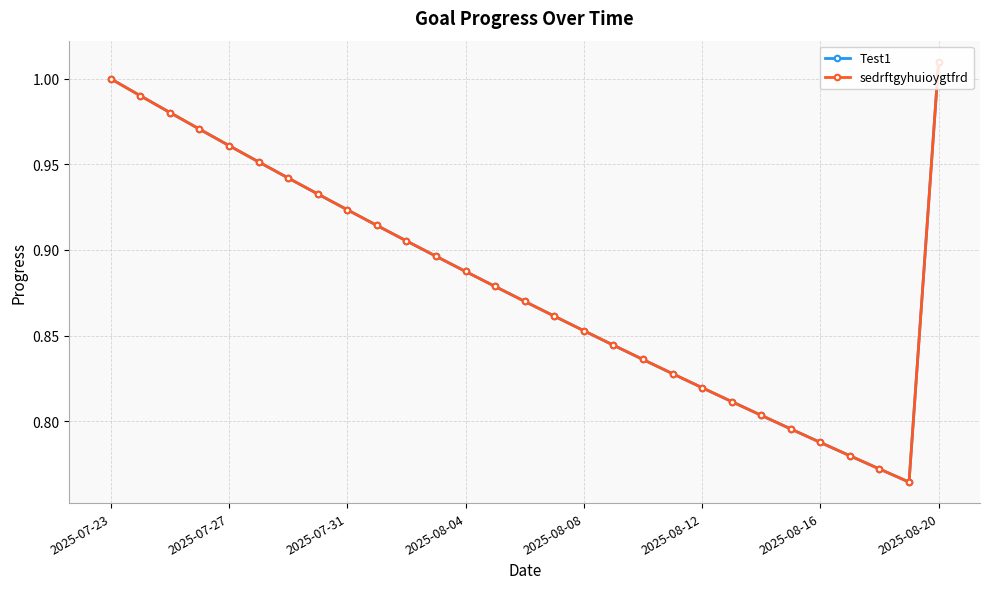

What are all the series names shown in the legend?

Test1, sedrftgyhuioygtfrd